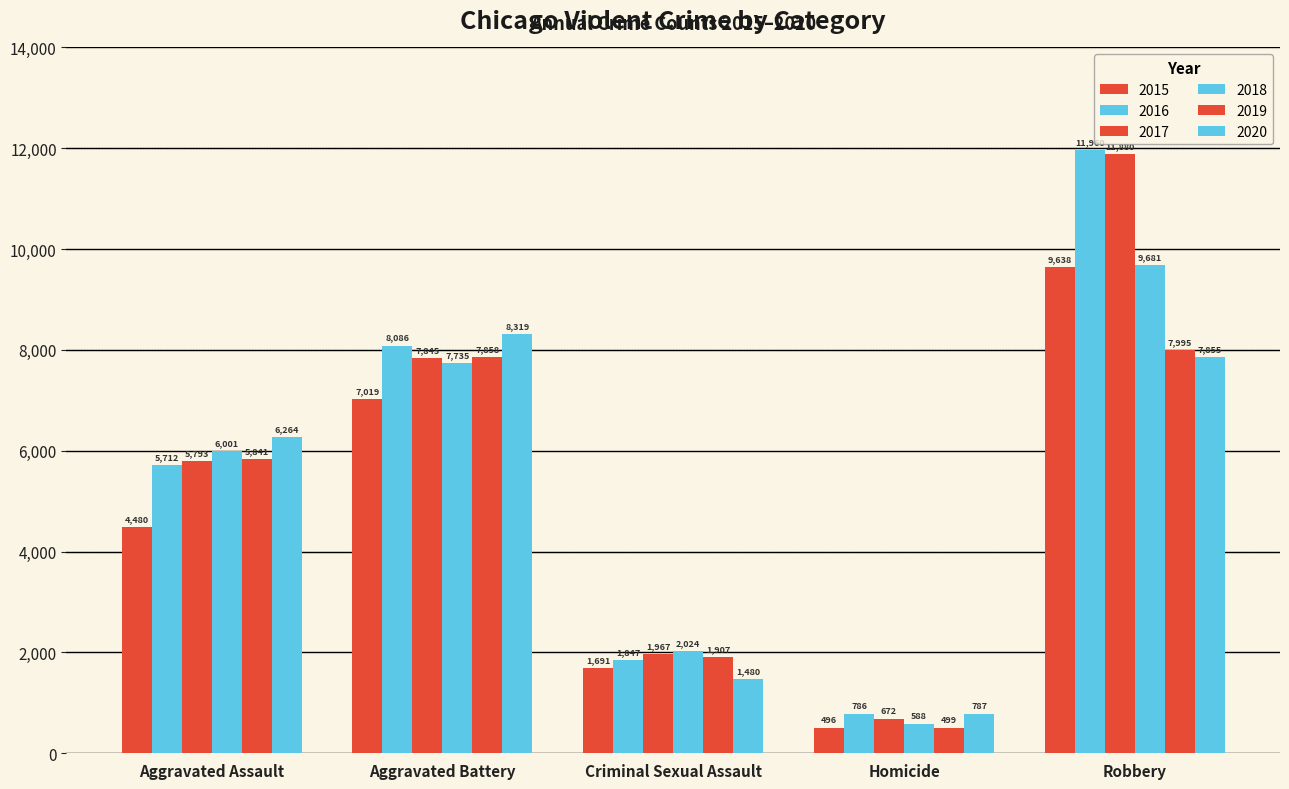

What value does the 2015 series have at Criminal Sexual Assault, to the nearest 10?

1690